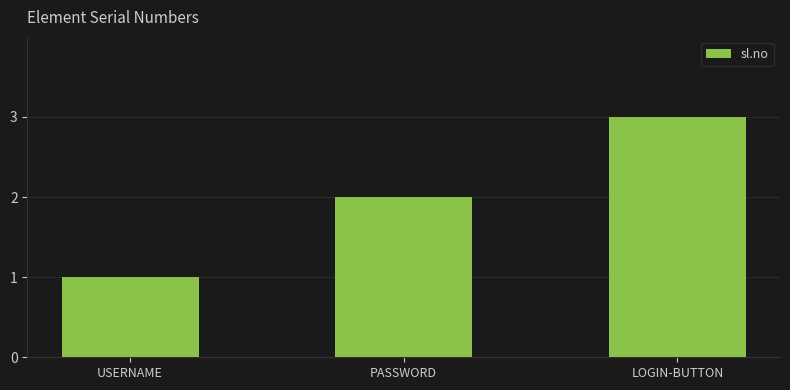

How many series are shown in this chart?

1